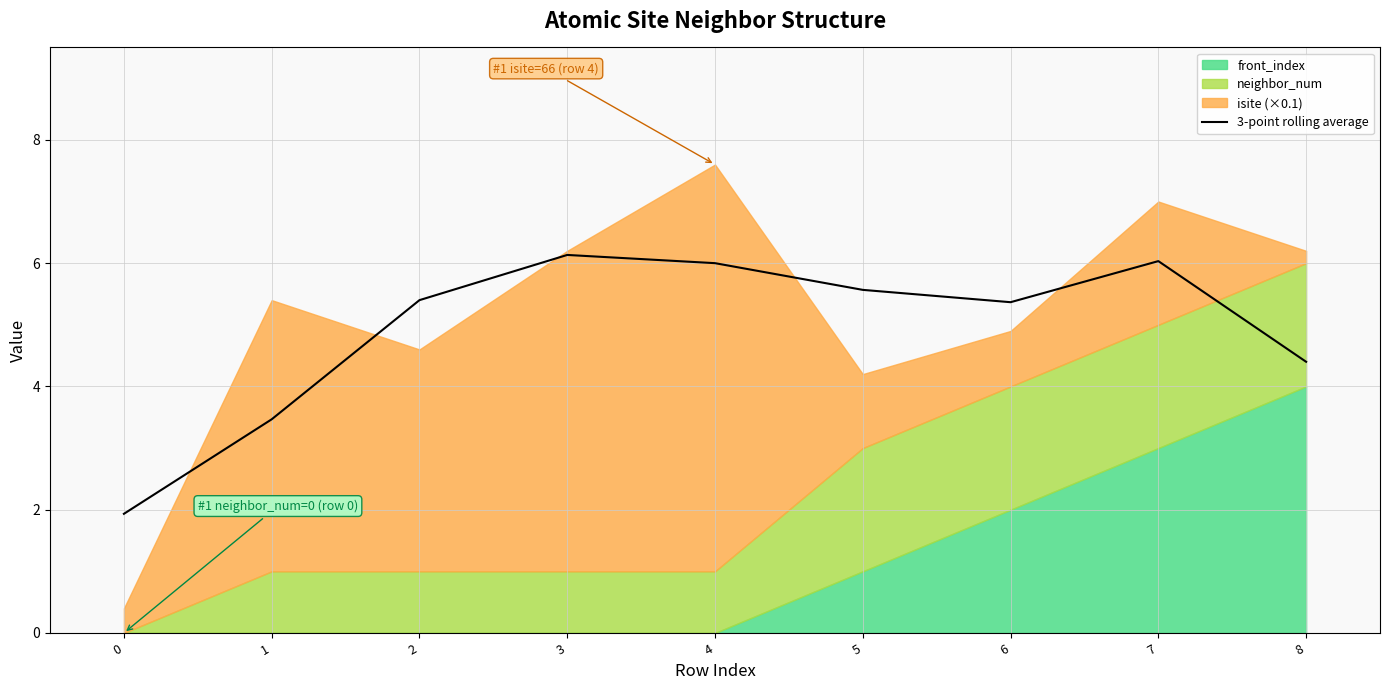

How many interior local peaks (higher than both neighbors) does the data have?

2